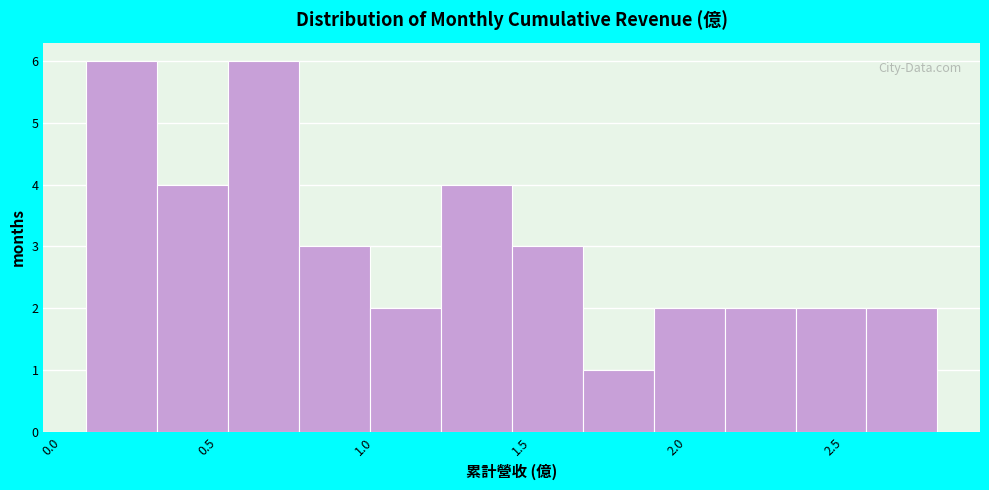

Reading left to right, transcribe this chart: for each bar, give the range it covers on the x-axis and its height. Neither the bar edges nor the heights are printed on the chart, so give them approximately, as read against the axes.

0.10 to 0.30: 6
0.30 to 0.55: 4
0.55 to 0.75: 6
0.75 to 1.00: 3
1.00 to 1.20: 2
1.20 to 1.45: 4
1.45 to 1.65: 3
1.65 to 1.90: 1
1.90 to 2.10: 2
2.10 to 2.35: 2
2.35 to 2.55: 2
2.55 to 2.80: 2